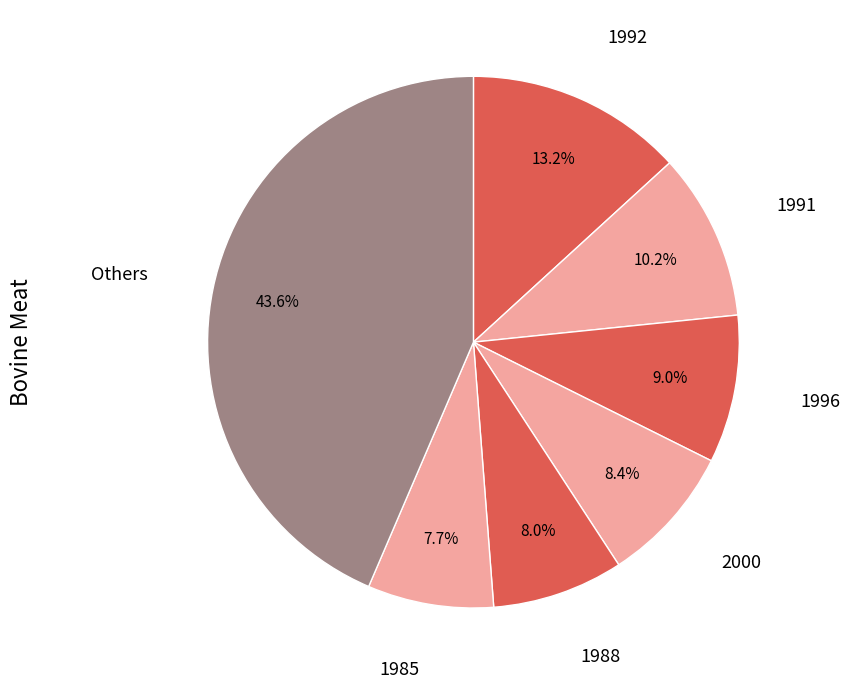

Is there any slice that represents more than half of the pie?

No